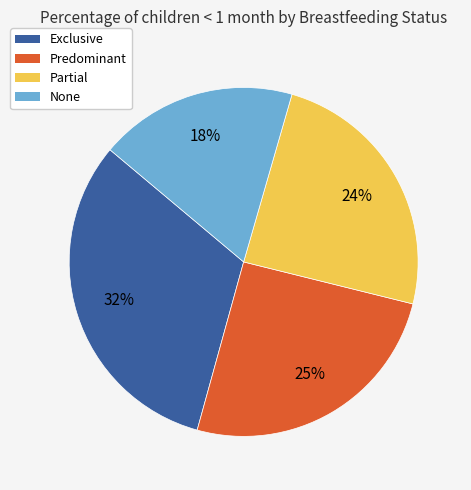

Is there any slice that represents more than half of the pie?

No